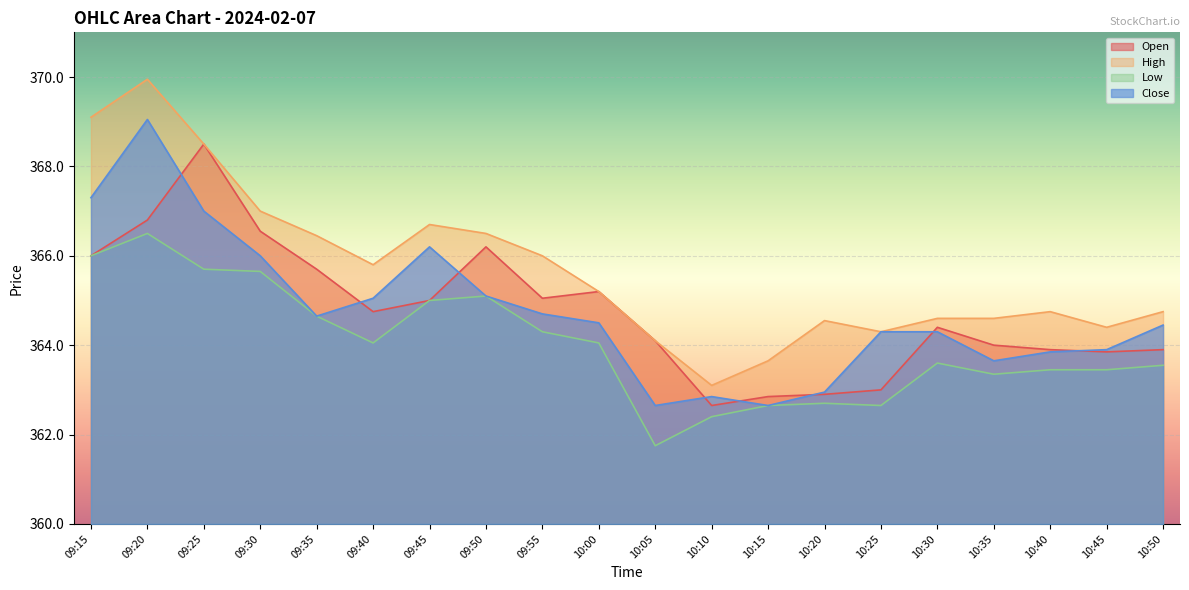

Which series has the largest range (max minus min)?

High